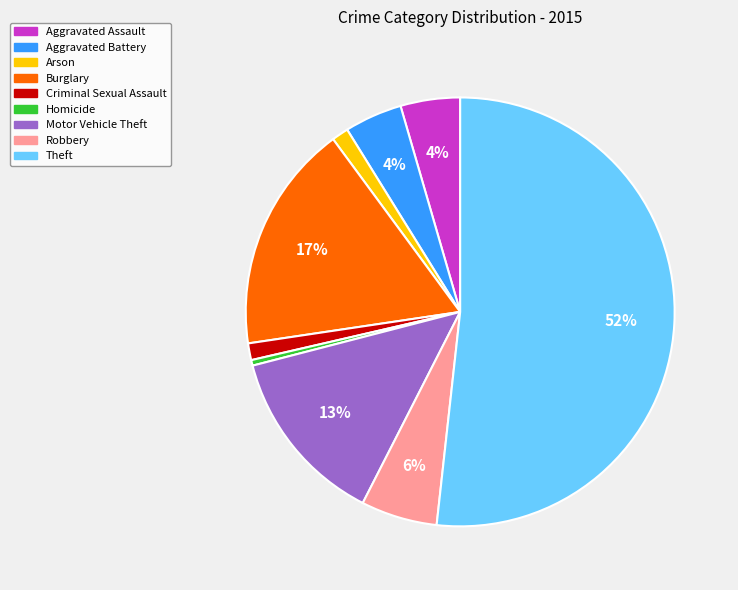

To the nearest percent, what percentage of the pie is Criminal Sexual Assault?

1%